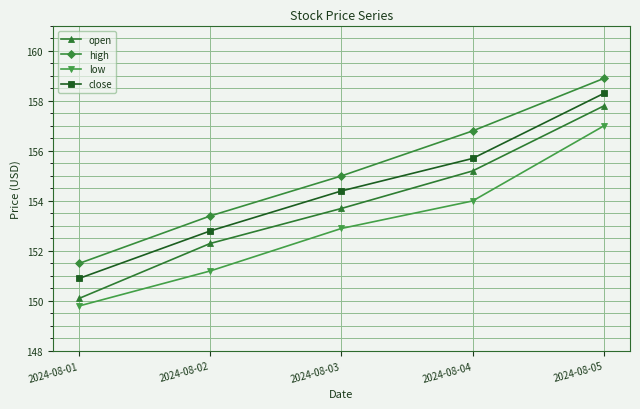

Reading left to right, extract all data points from this chart.

open: 150.1	152.3	153.7	155.2	157.8
high: 151.5	153.4	155.0	156.8	158.9
low: 149.8	151.2	152.9	154.0	157.0
close: 150.9	152.8	154.4	155.7	158.3